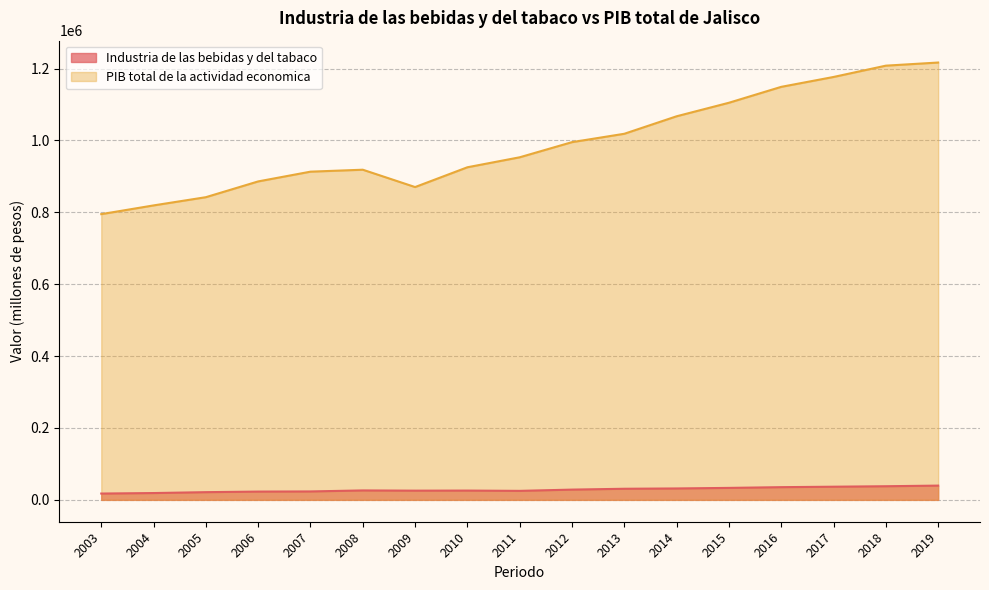

Does the chart have visible grid lines?

Yes